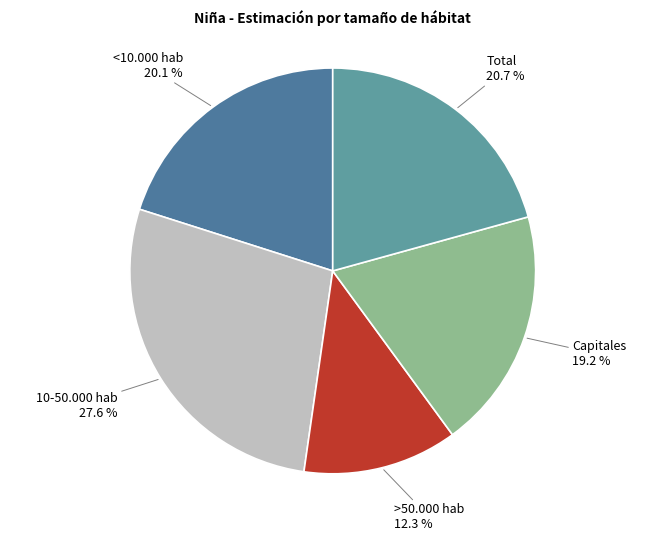

Is >50.000 hab the majority of the pie?

No